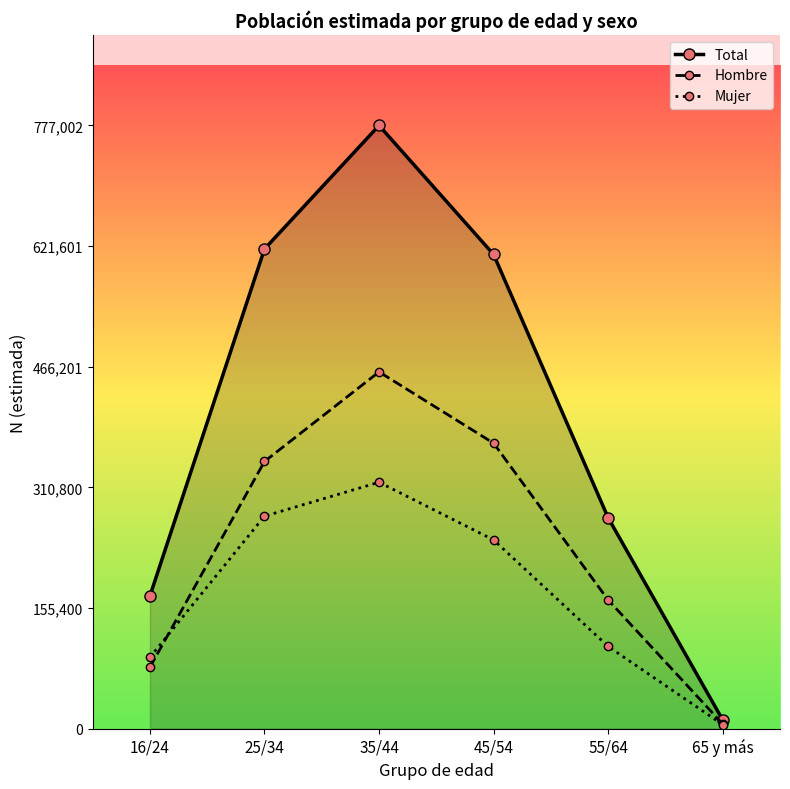

At which category does the chart reach its peak across all series?

35/44